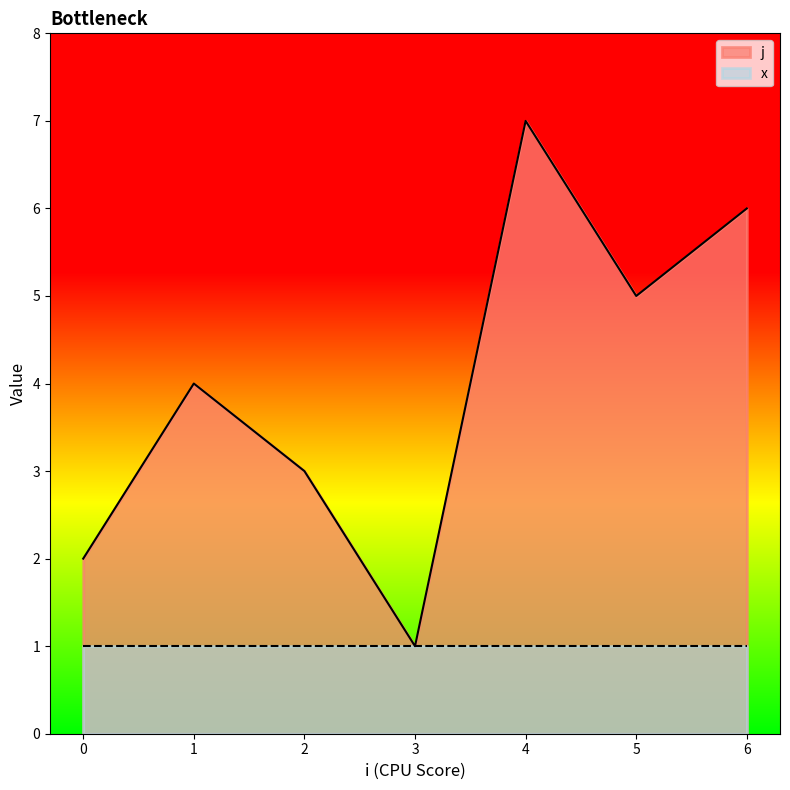

List the labels in order of value, largest first.

4, 6, 5, 1, 2, 0, 3